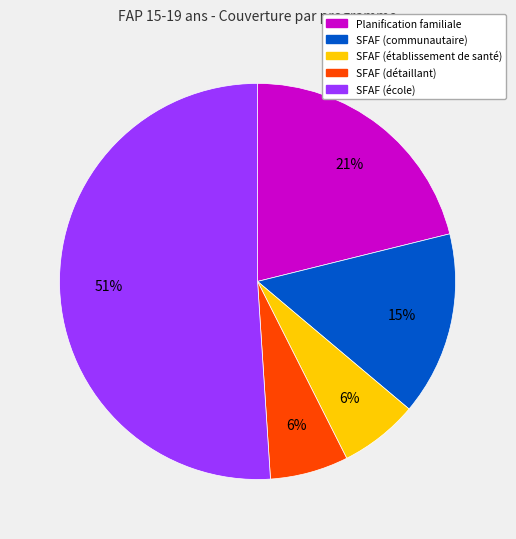

Is it true that SFAF (détaillant) is 13% of the pie?

False